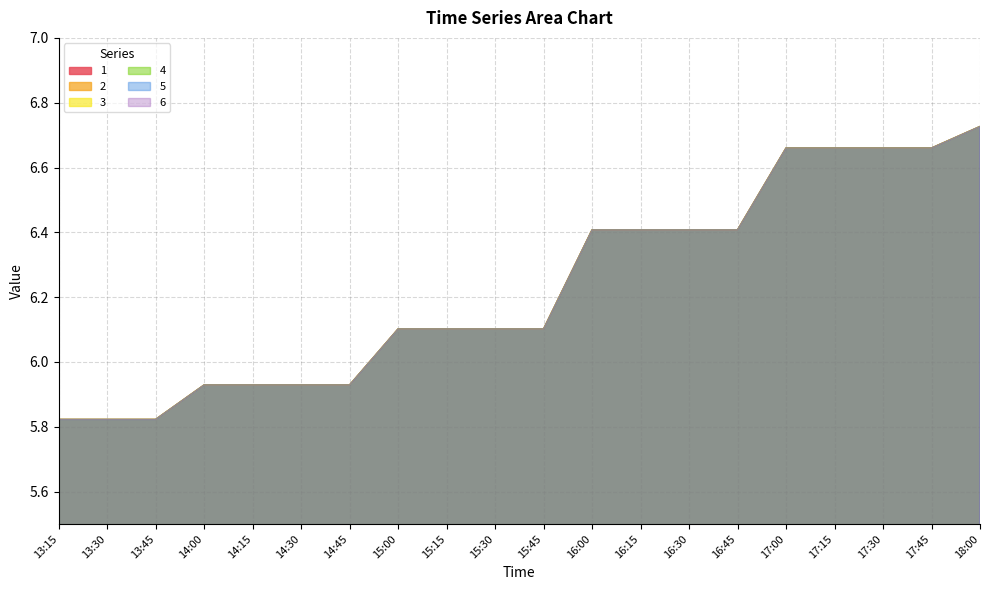

True or false: 3 and 5 cross at least once.

False